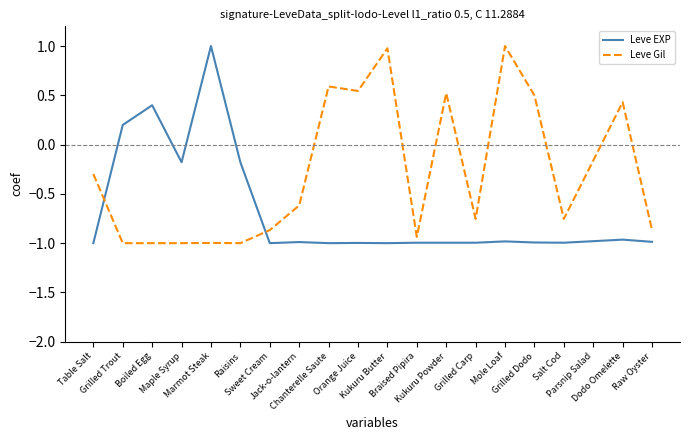

Rank the series by their average value, from lowest to highest.

Leve EXP, Leve Gil